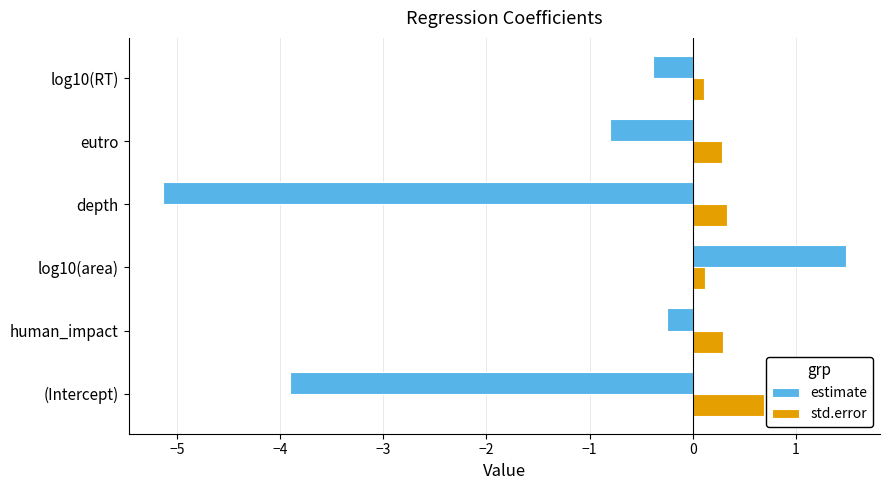

Which series has the largest total across all categories?

std.error